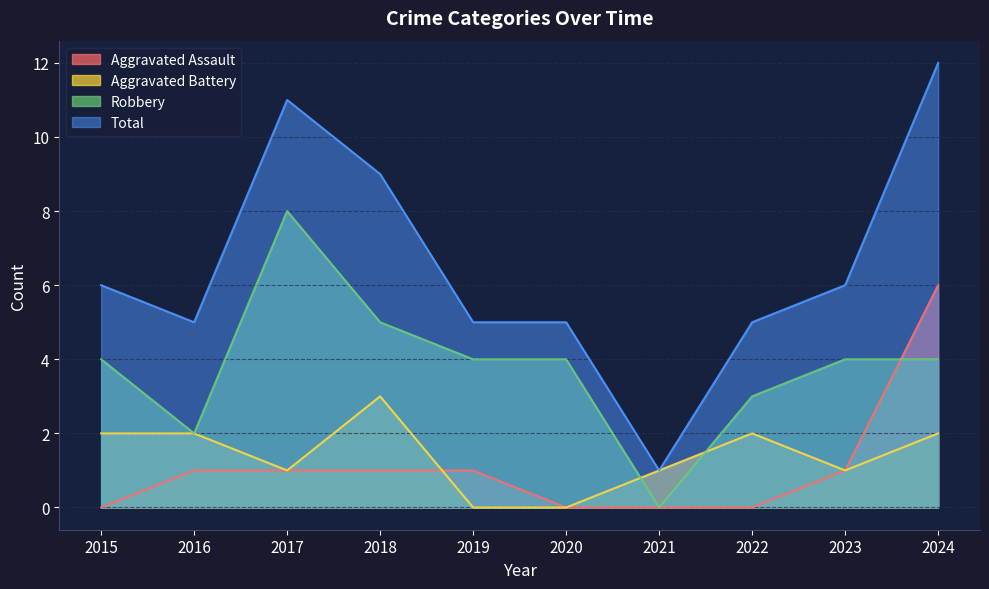

True or false: Robbery and Total cross at least once.

False